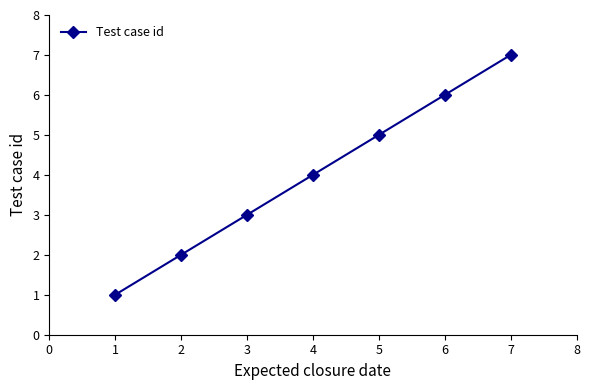

What is the greatest value displayed?

7